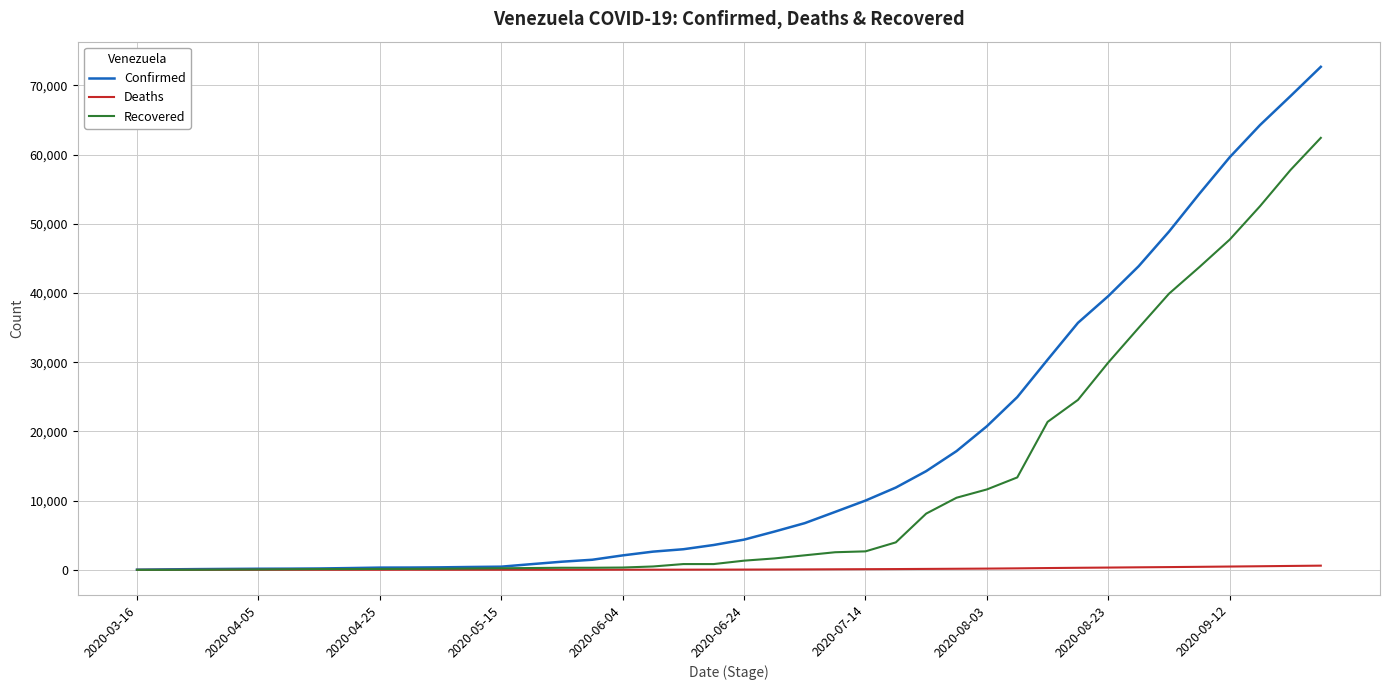

How many categories are shown in the chart?

40